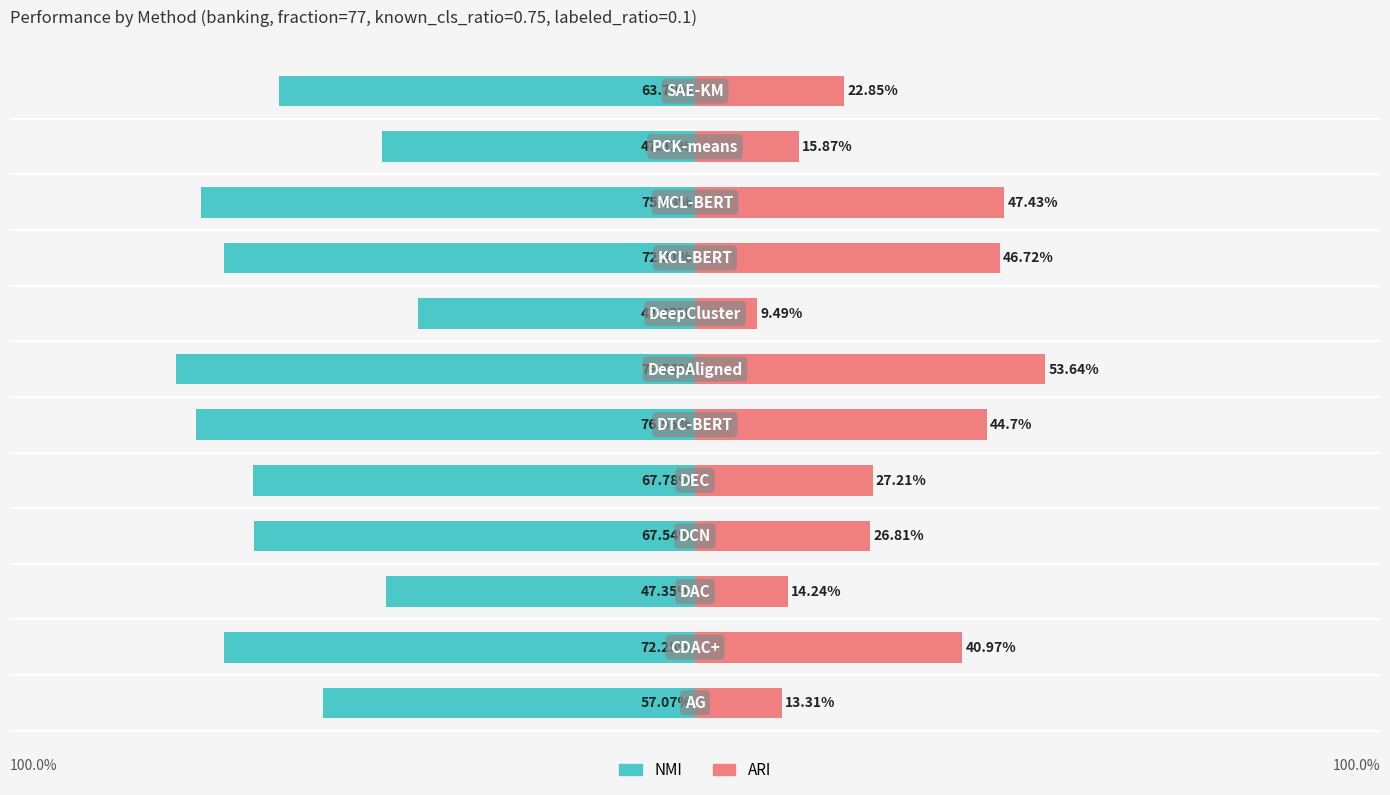

What is the minimum value shown in the chart?

-79.6